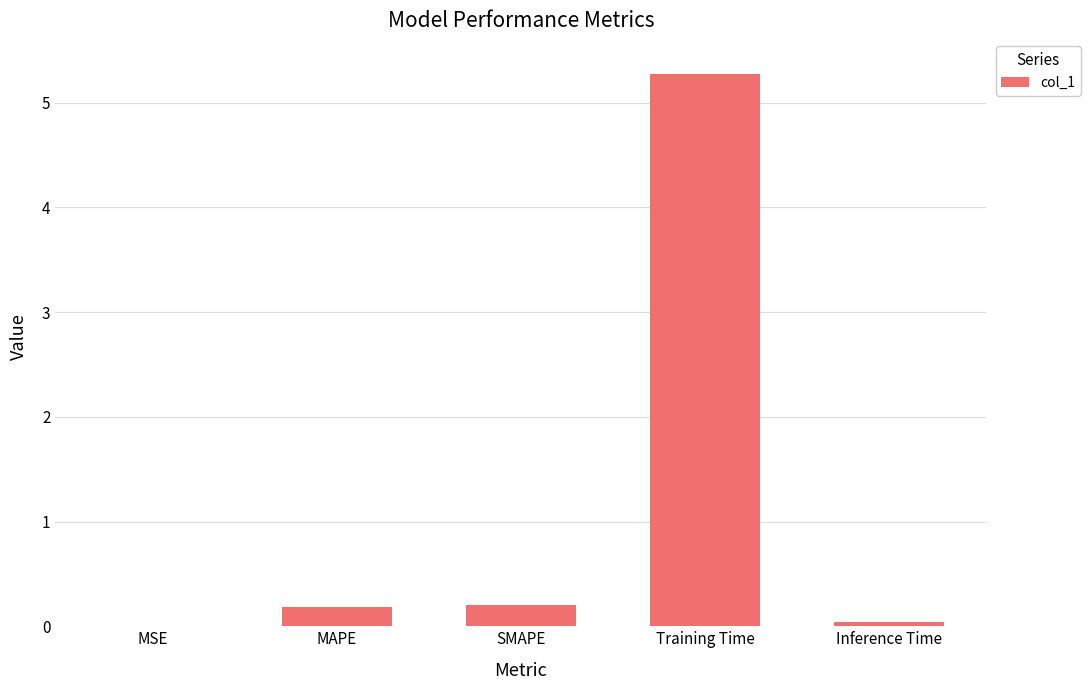

What is the change in value from MAPE to Training Time?

+5.1